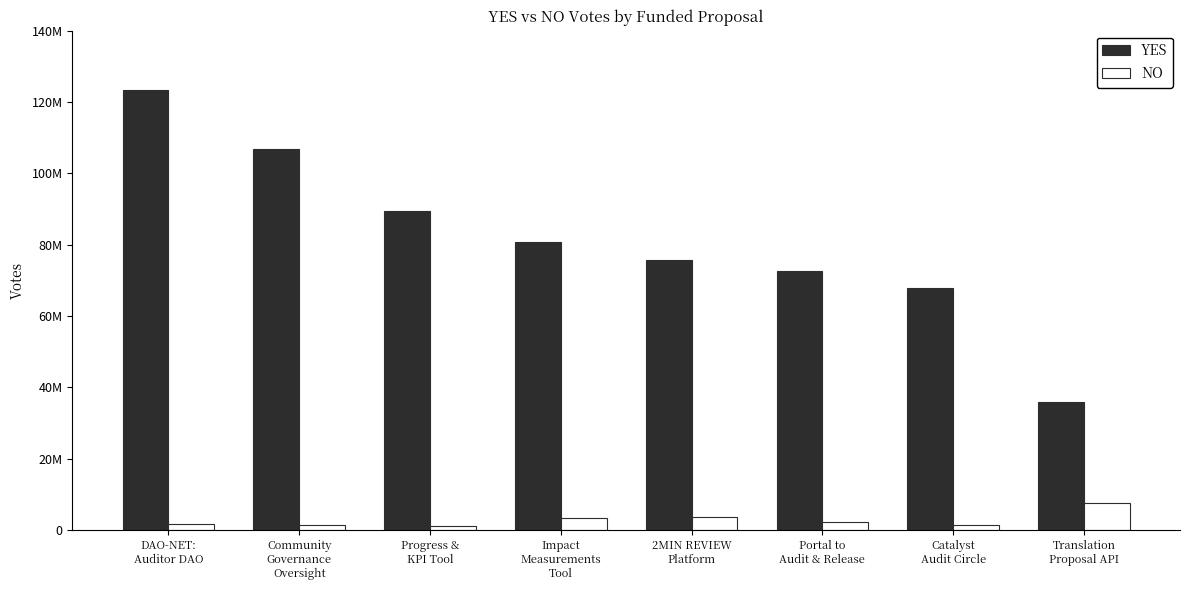

What is the maximum value shown in the chart?

123247980